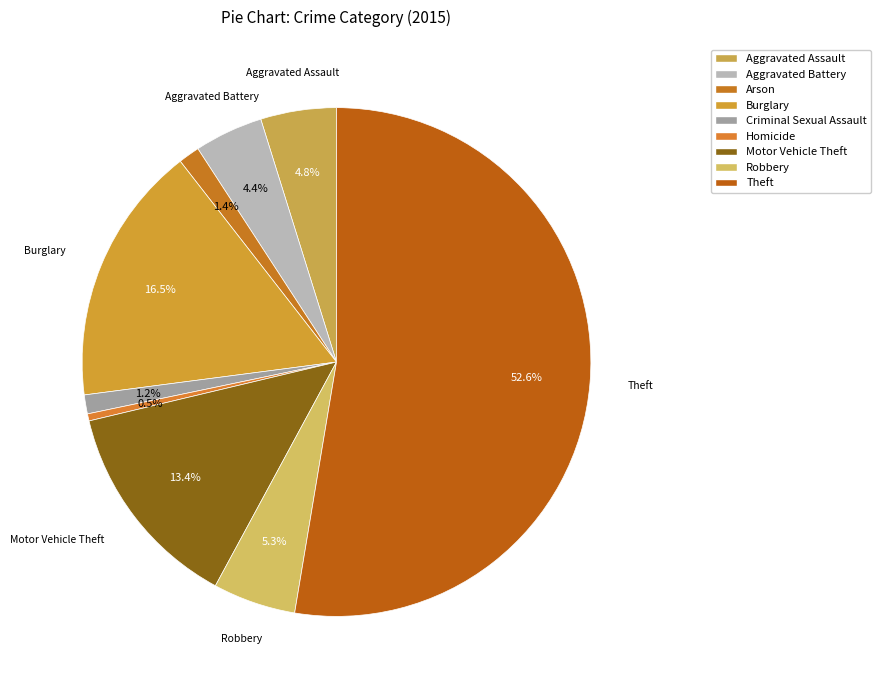

Count the number of slices in the pie.

9